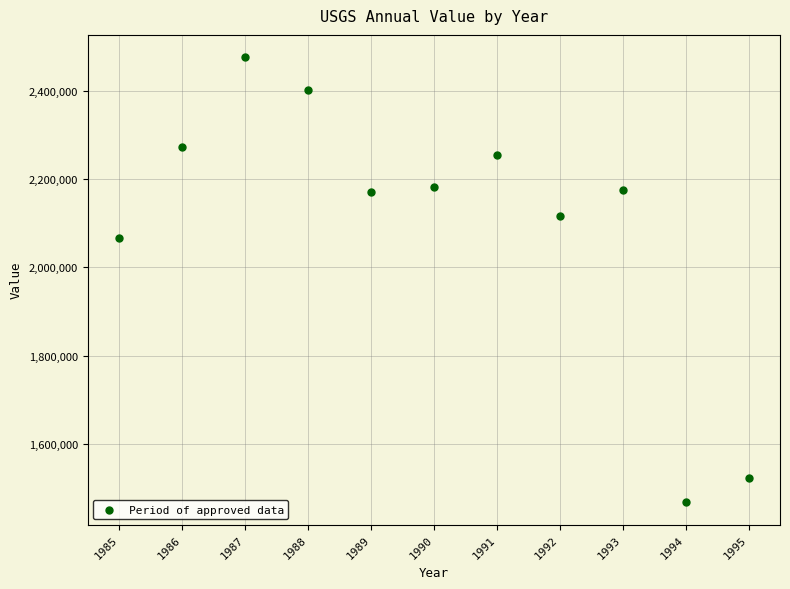

What is the range of X values (max minus min)?

10